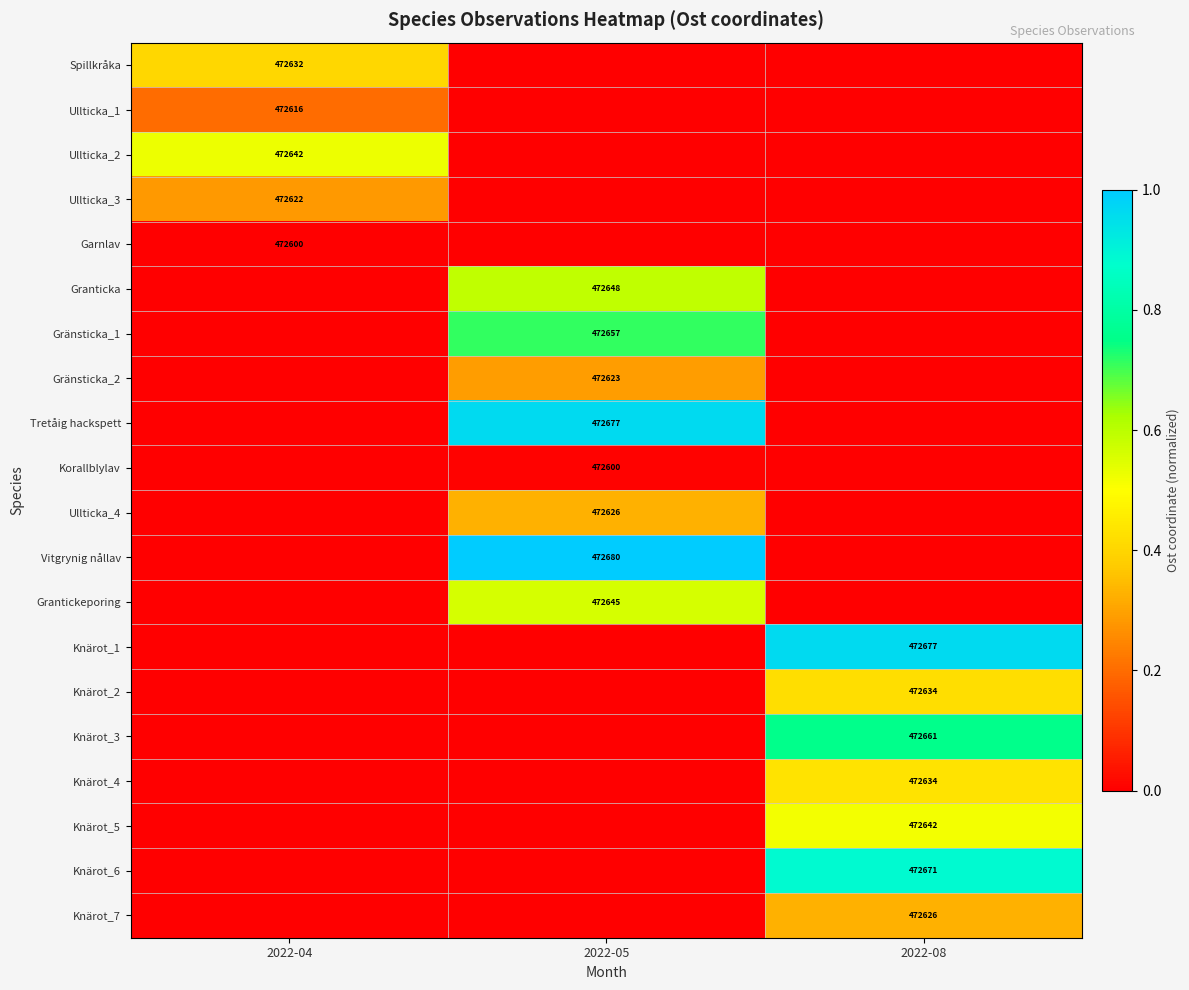

How many categories are shown in the chart?

3